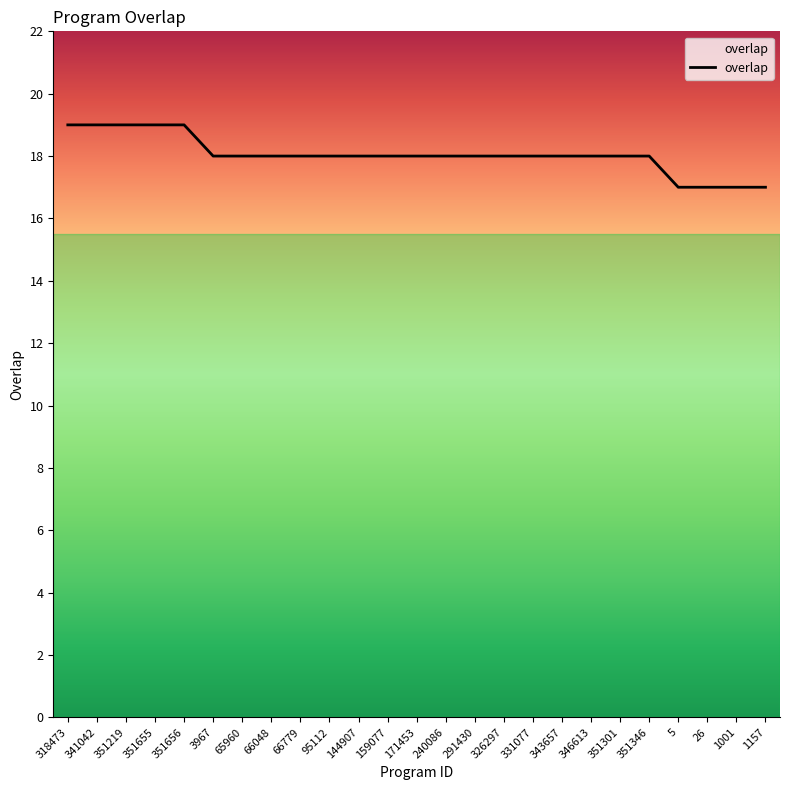

Where does the data first go above 18?

318473